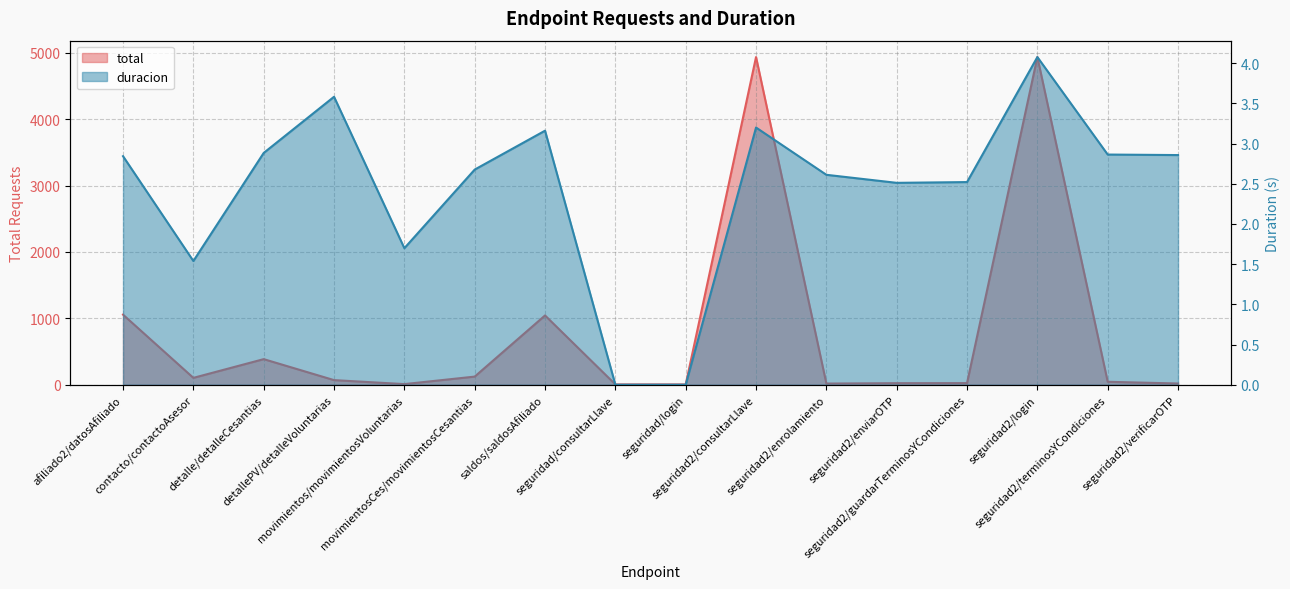

How many values in the duracion series exceed 2?

12